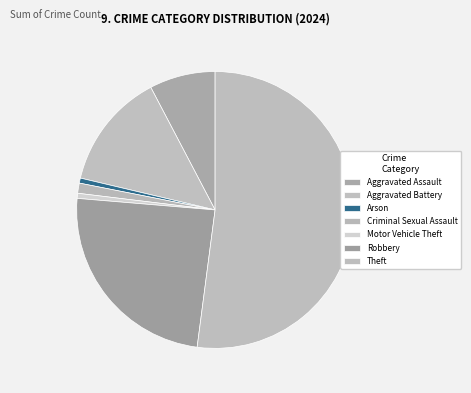

True or false: Aggravated Assault accounts for 20% of the total.

False